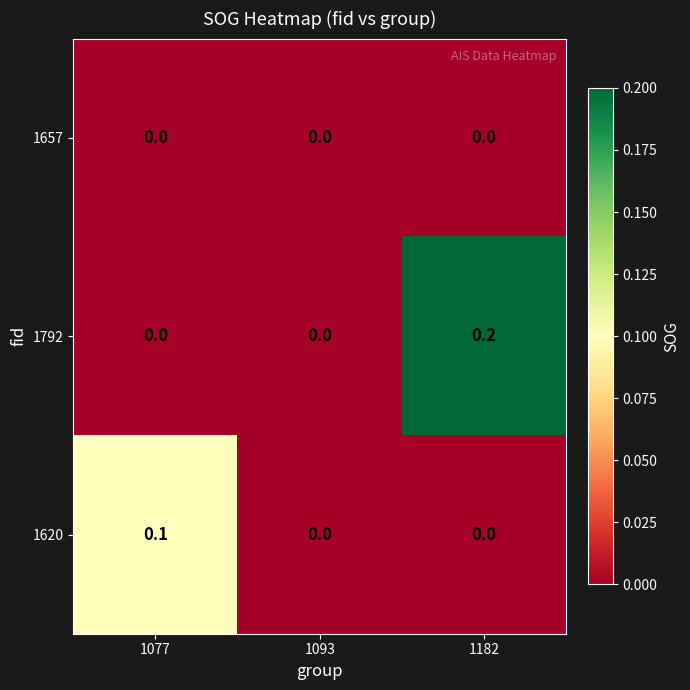

Which series has the largest range (max minus min)?

1792